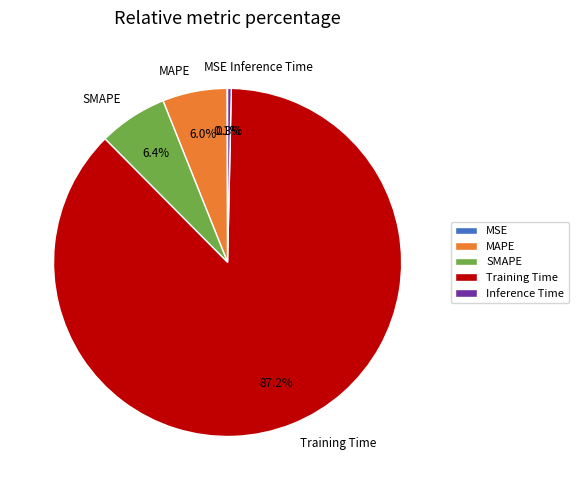

What percentage is the MAPE slice, to the nearest percent?

6%